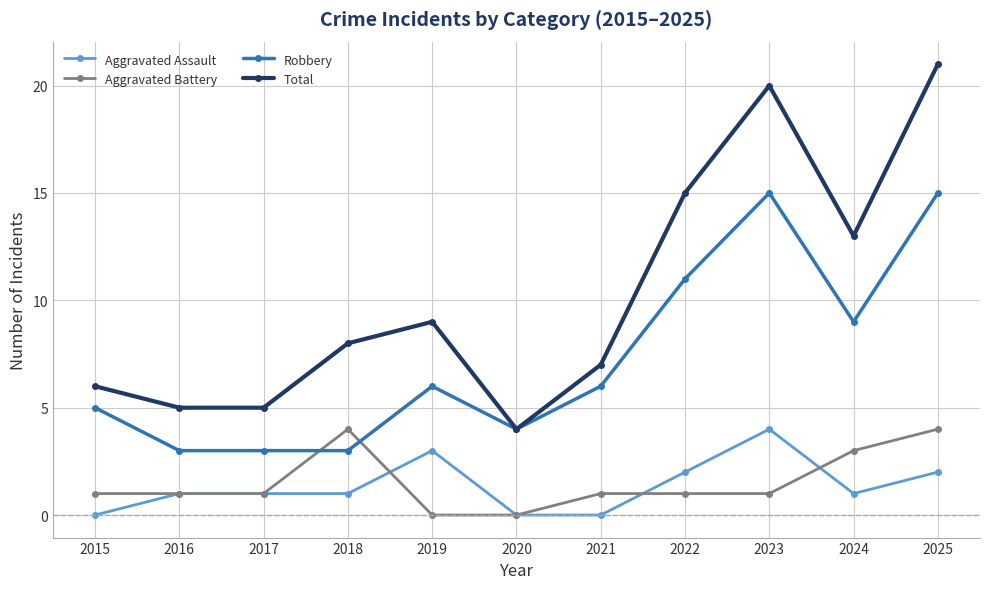

What is the sum of all Robbery values?

80